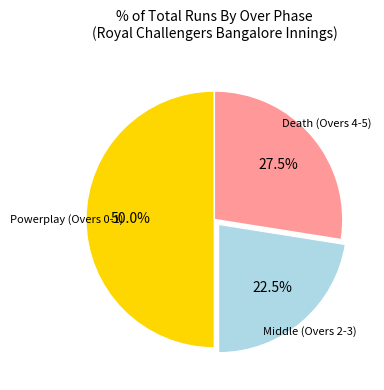

How many segments does this pie chart have?

3